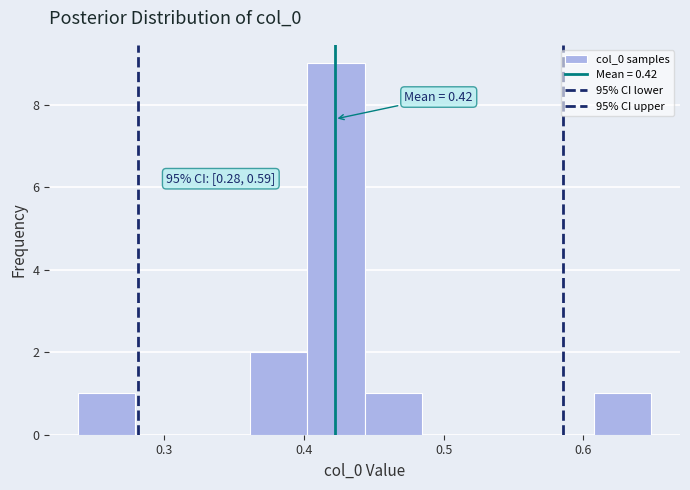

Which range on the x-axis has the tallest bar?

0.40 to 0.44